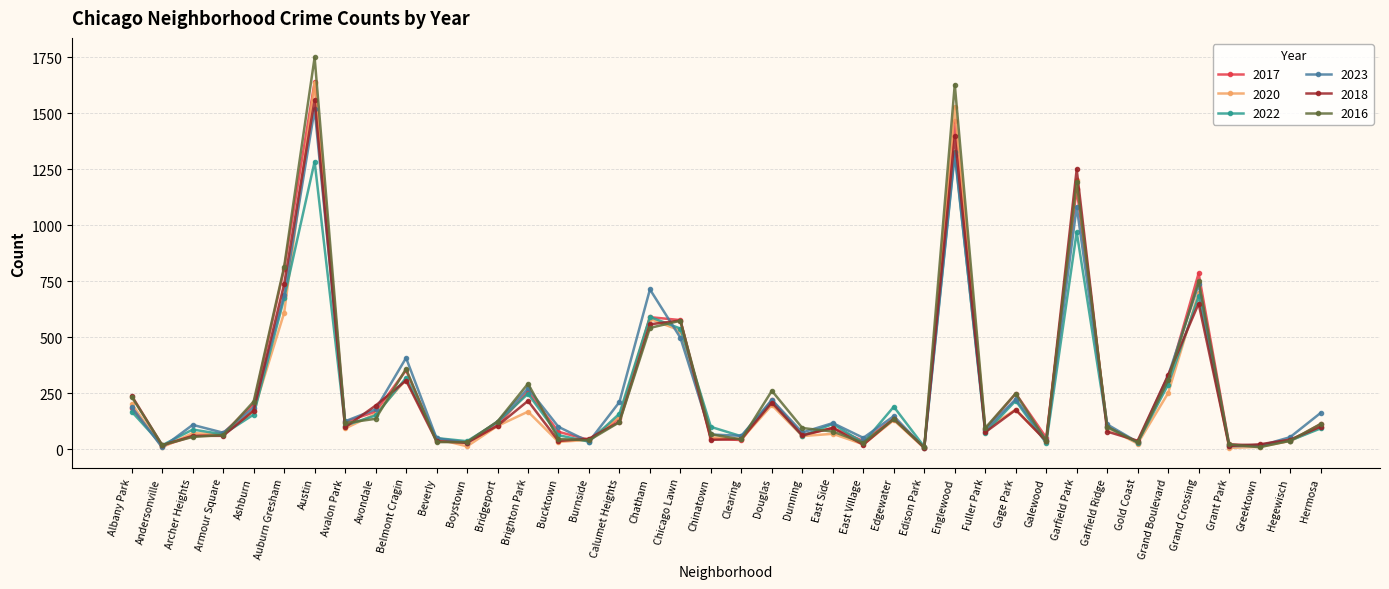

What is the total value across all series at Chatham?

3571